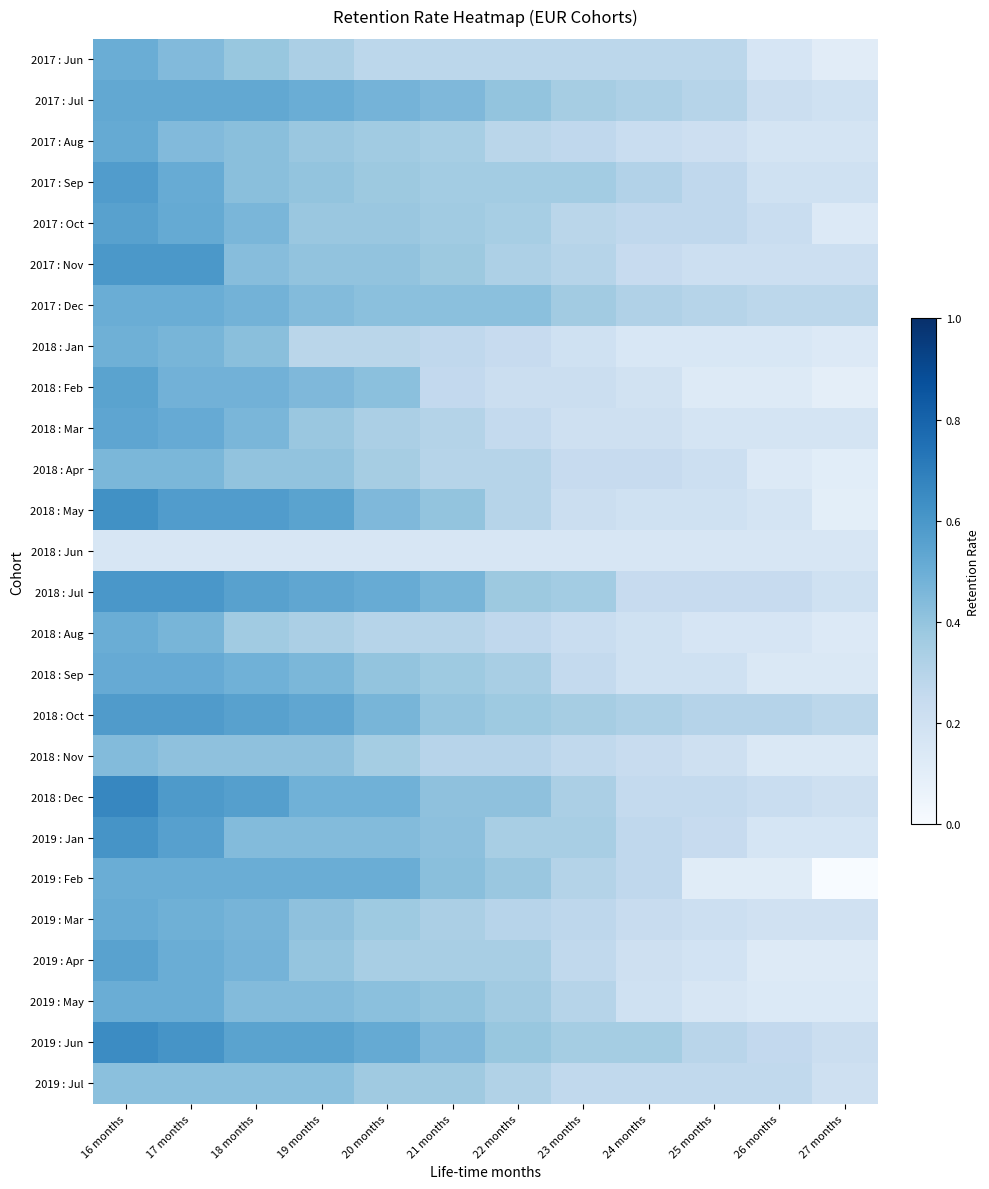

At which category is the sum across all series the highest?

16 months